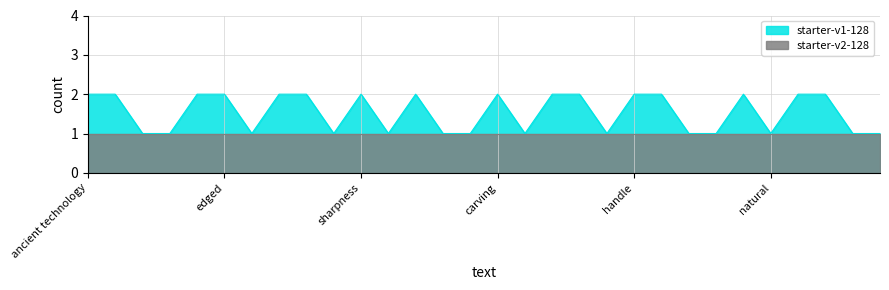

The chart shows a value of 2 at edge. True or false?

True